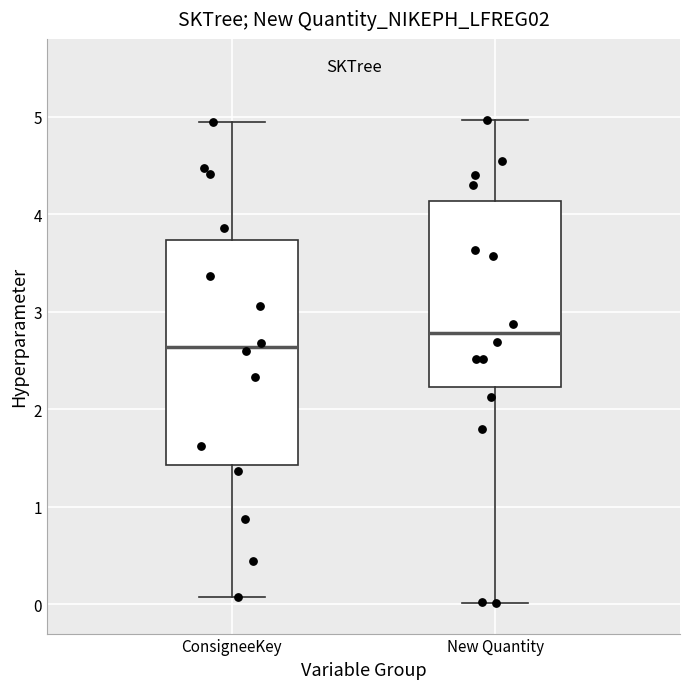

Reading left to right, transcribe this box plot: for each box, give where its median line is, the range the box spans, and where its two whiskers end, as read against the y-axis. The values are not printed on the chart, so give them approximately, as read against the axis.

ConsigneeKey: median 2.6, box 1.4 to 3.7, whiskers 0.1 to 5.0
New Quantity: median 2.8, box 2.2 to 4.1, whiskers 0.0 to 5.0